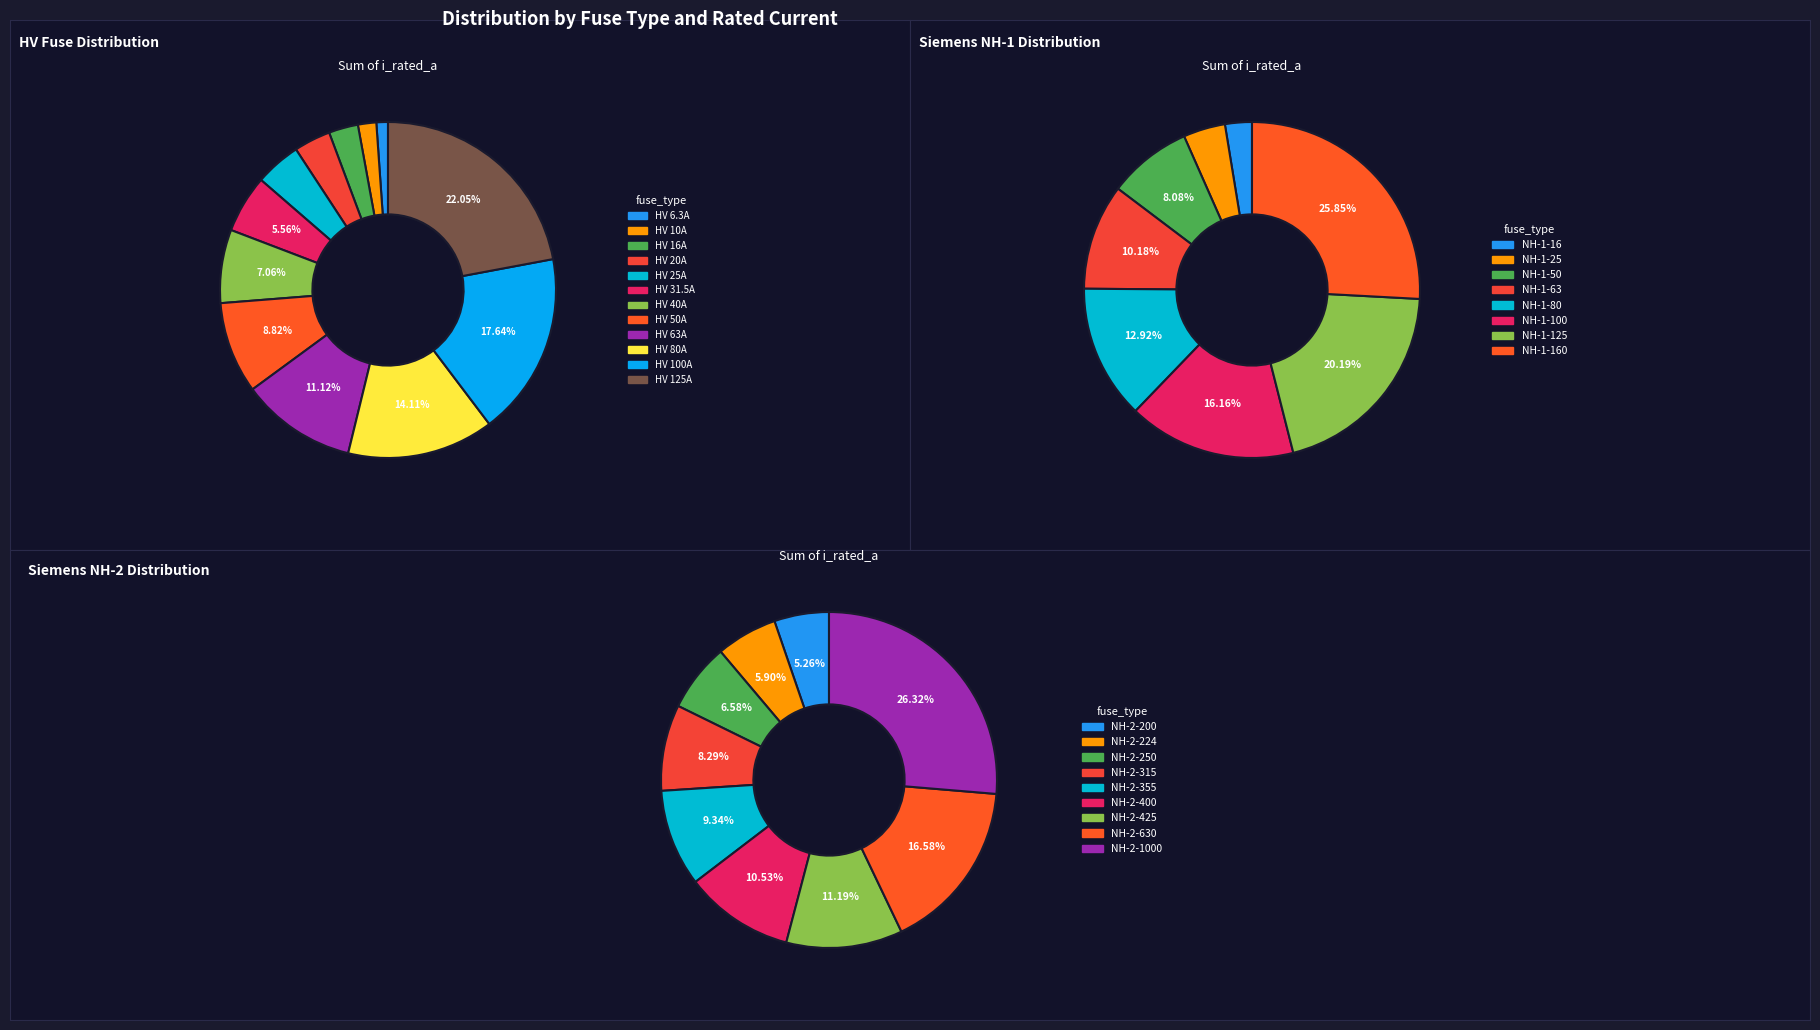

Approximately how many times larger is the value at HV 6.3A compared to HV 16A?

0.4